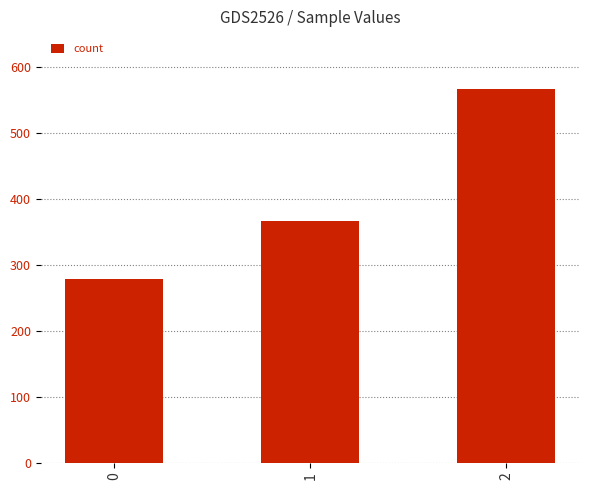

Between 1 and 0, which is larger?

1